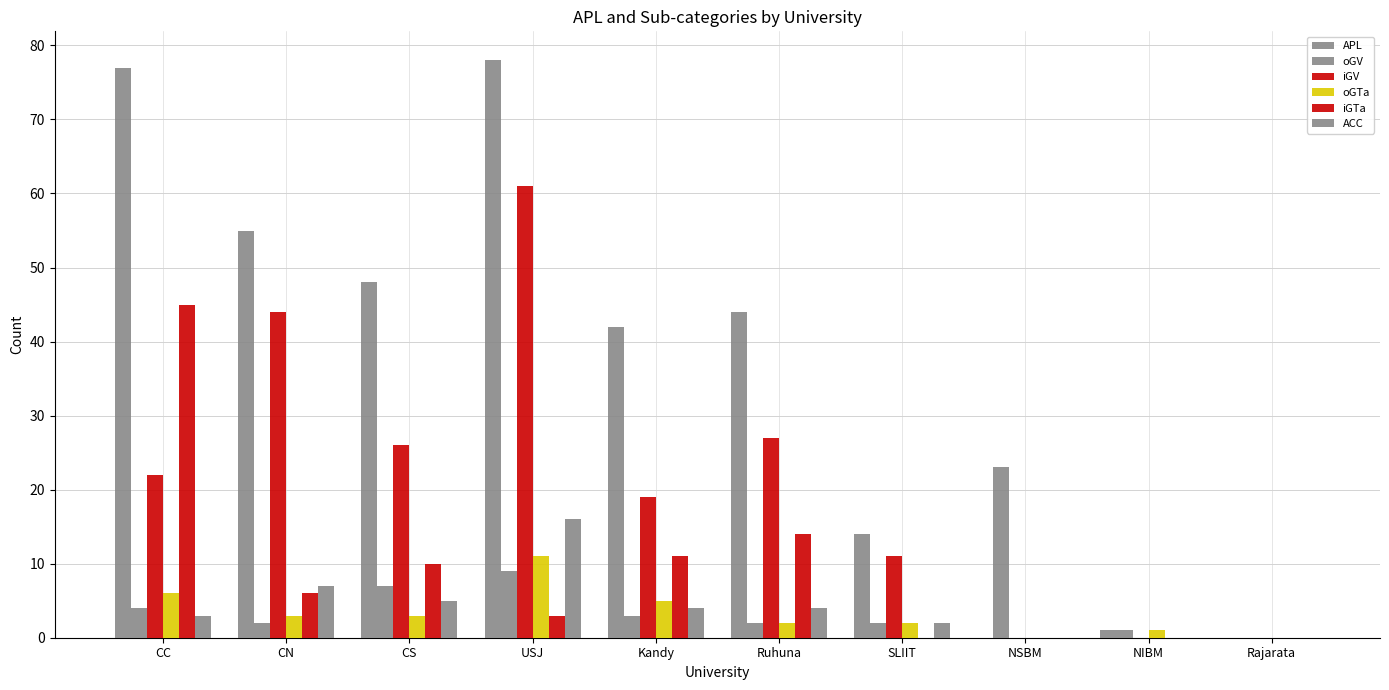

Which series has the largest total across all categories?

APL